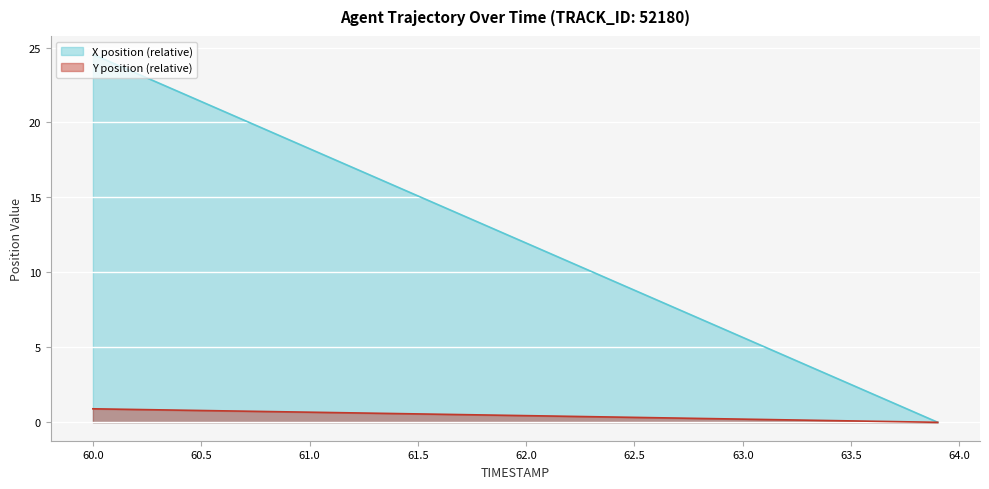

Which label corresponds to the largest value in the chart?

60.0